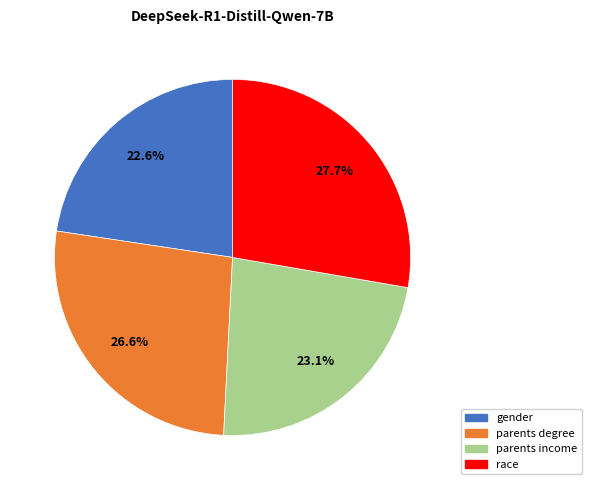

Does any single category account for the majority?

No